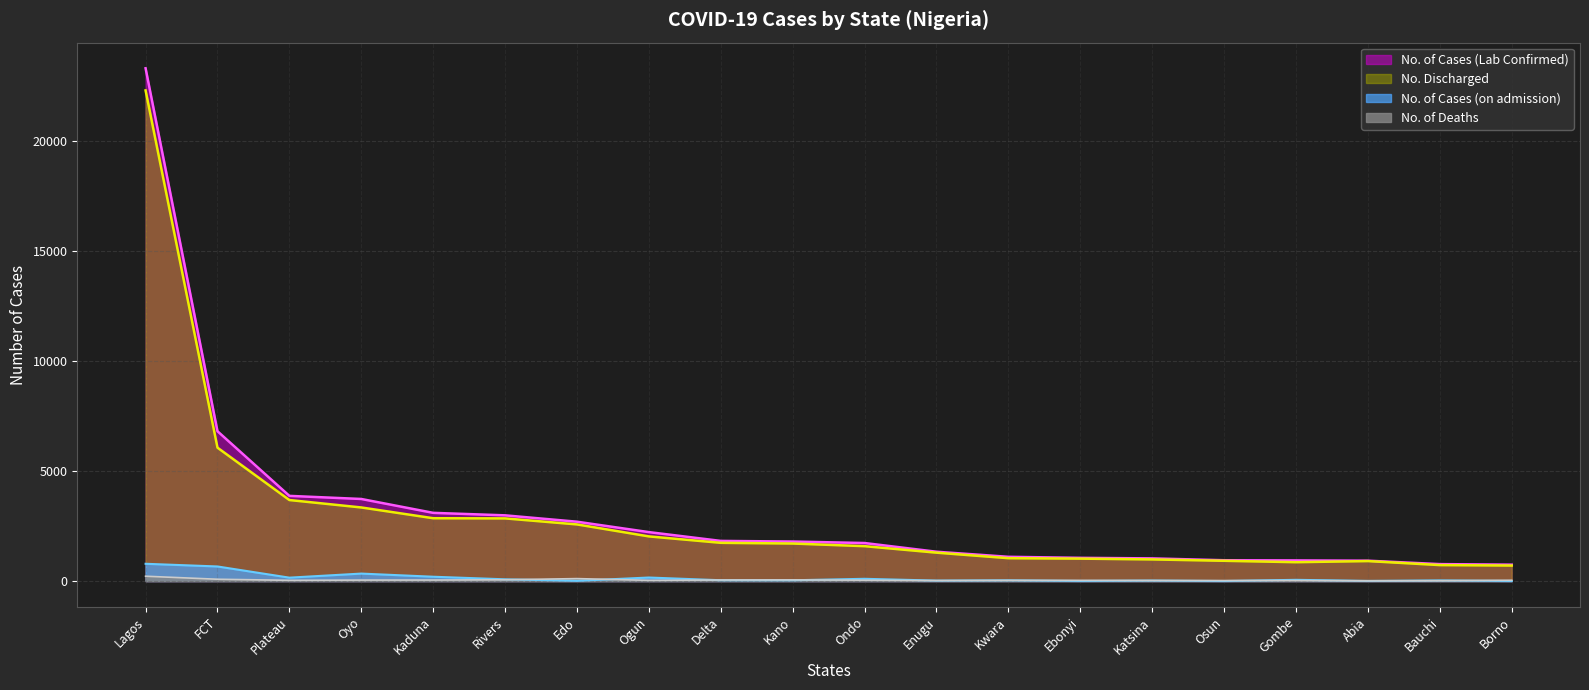

Rank the categories by No. of Cases (Lab Confirmed) value from highest to lowest.

Lagos, FCT, Plateau, Oyo, Kaduna, Rivers, Edo, Ogun, Delta, Kano, Ondo, Enugu, Kwara, Ebonyi, Katsina, Osun, Gombe, Abia, Bauchi, Borno